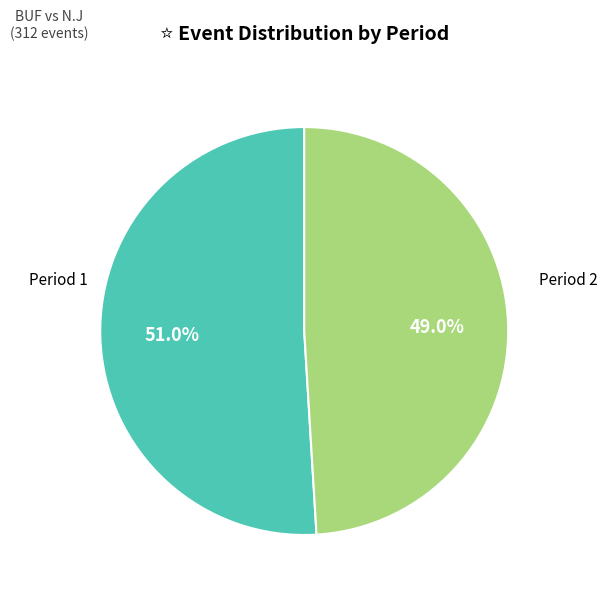

Combined, do Period 2 and Period 1 account for over 50%?

Yes